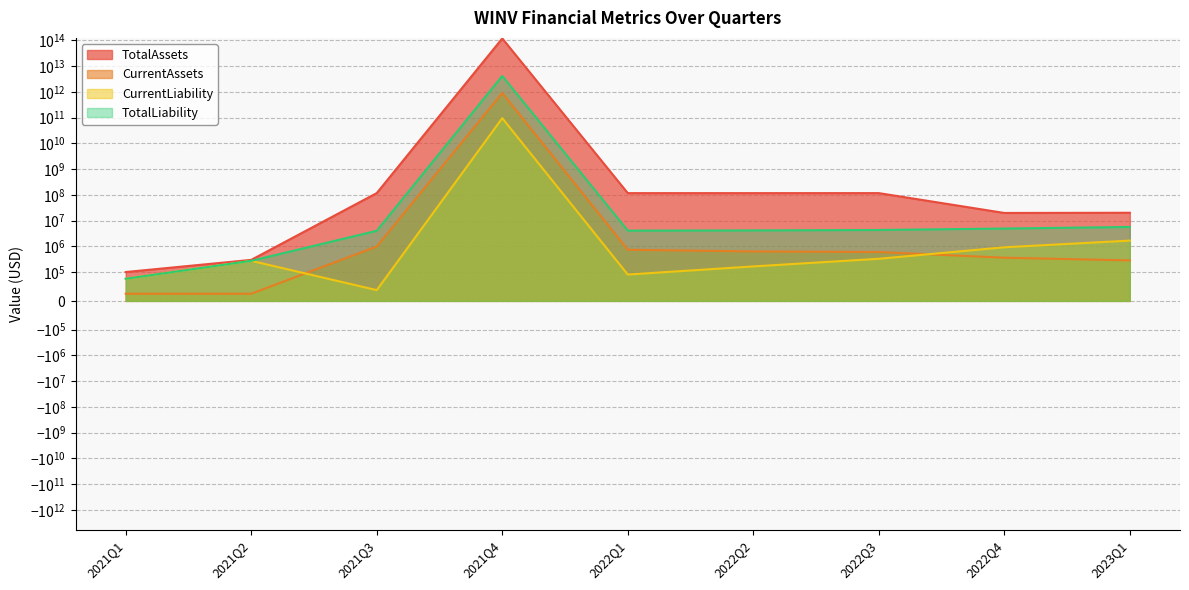

Is it true that TotalAssets equals 26784863 at 2022Q4?

False